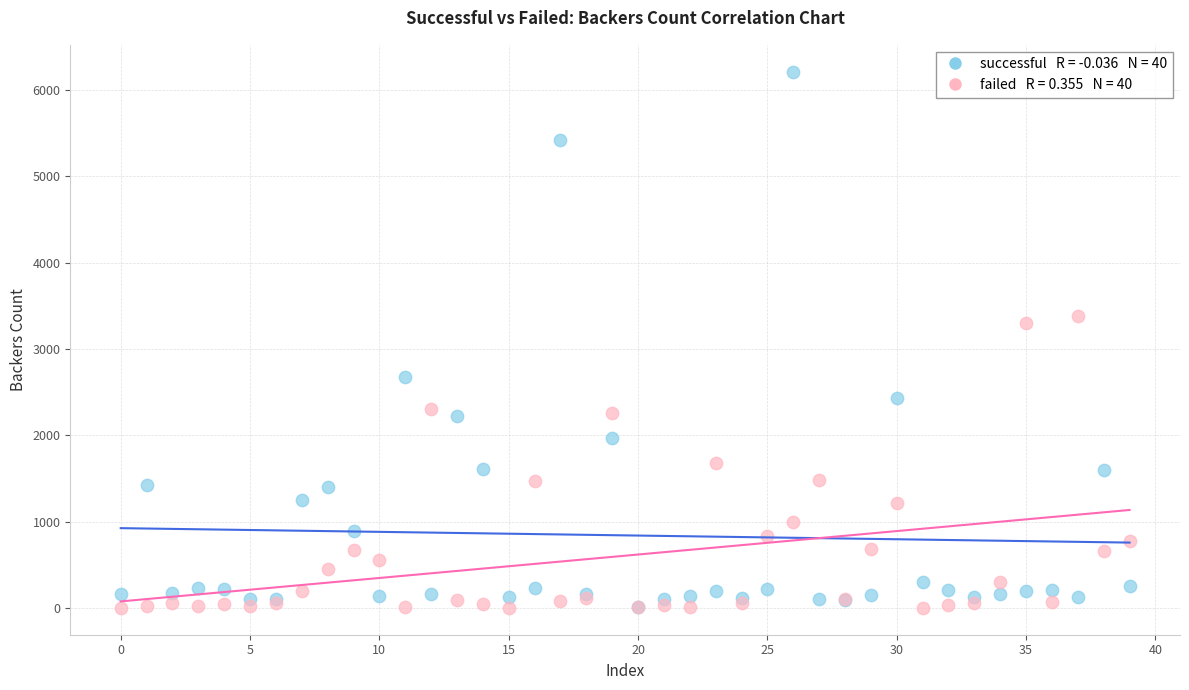

Across all series, what Y value is closest to 3106?

3304